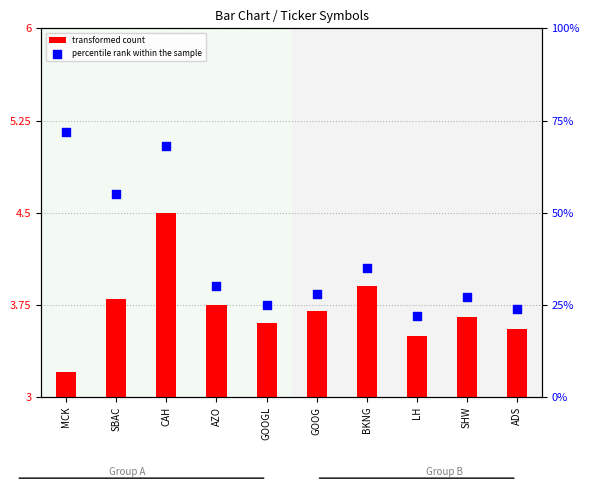

Which series has the largest total across all categories?

percentile rank within the sample